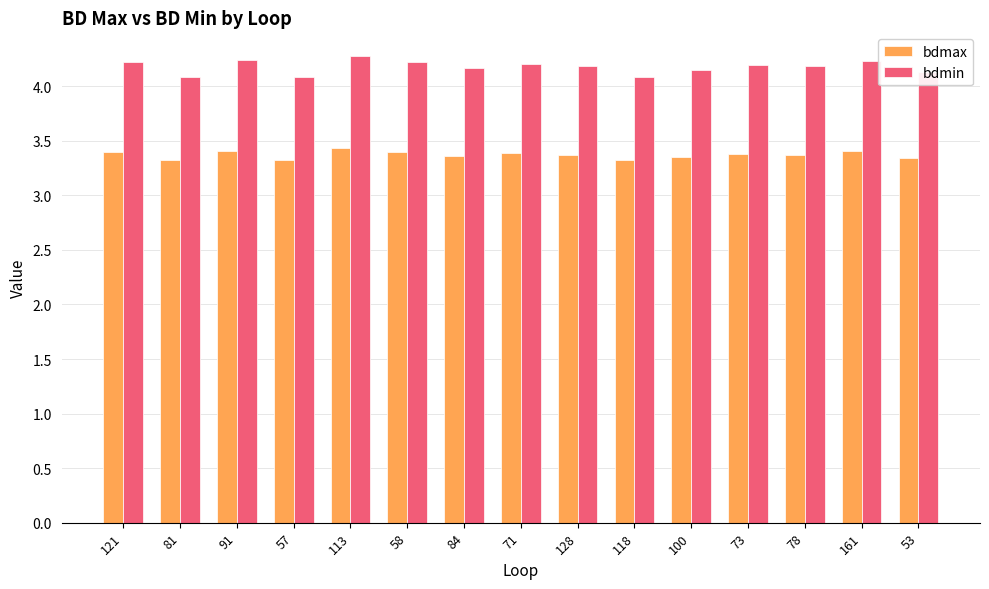

What are all the series names shown in the legend?

bdmax, bdmin